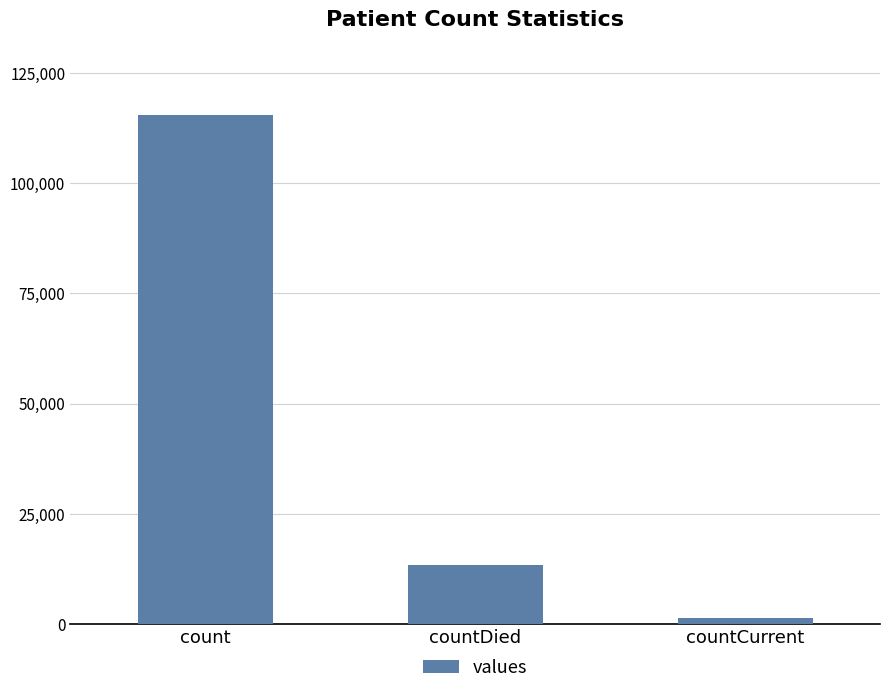

The chart shows a value of 5429 at countDied. True or false?

False